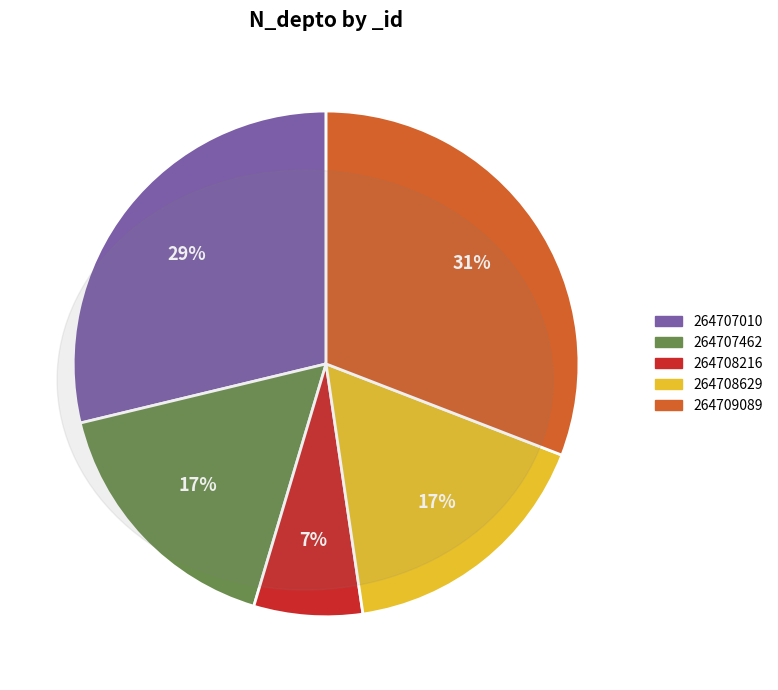

Count the number of slices in the pie.

5